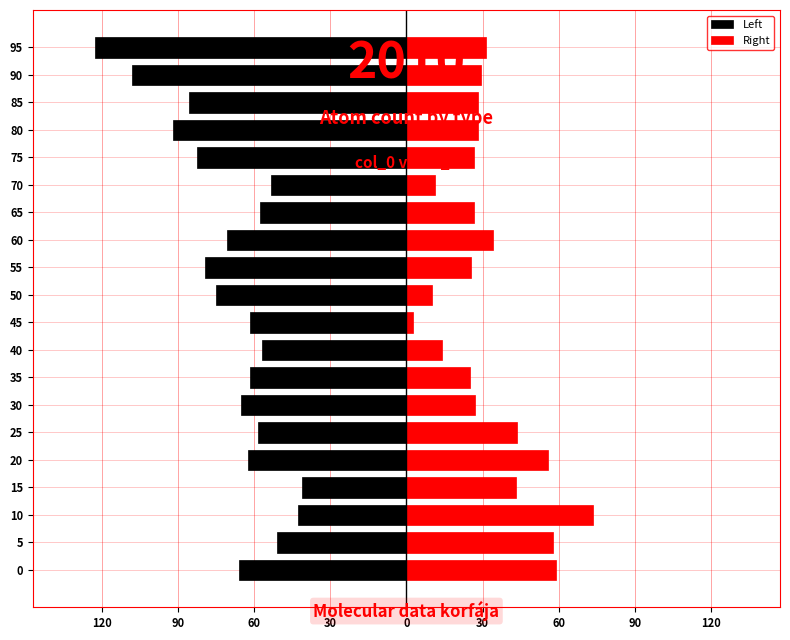

How many bars are there in each group?

2